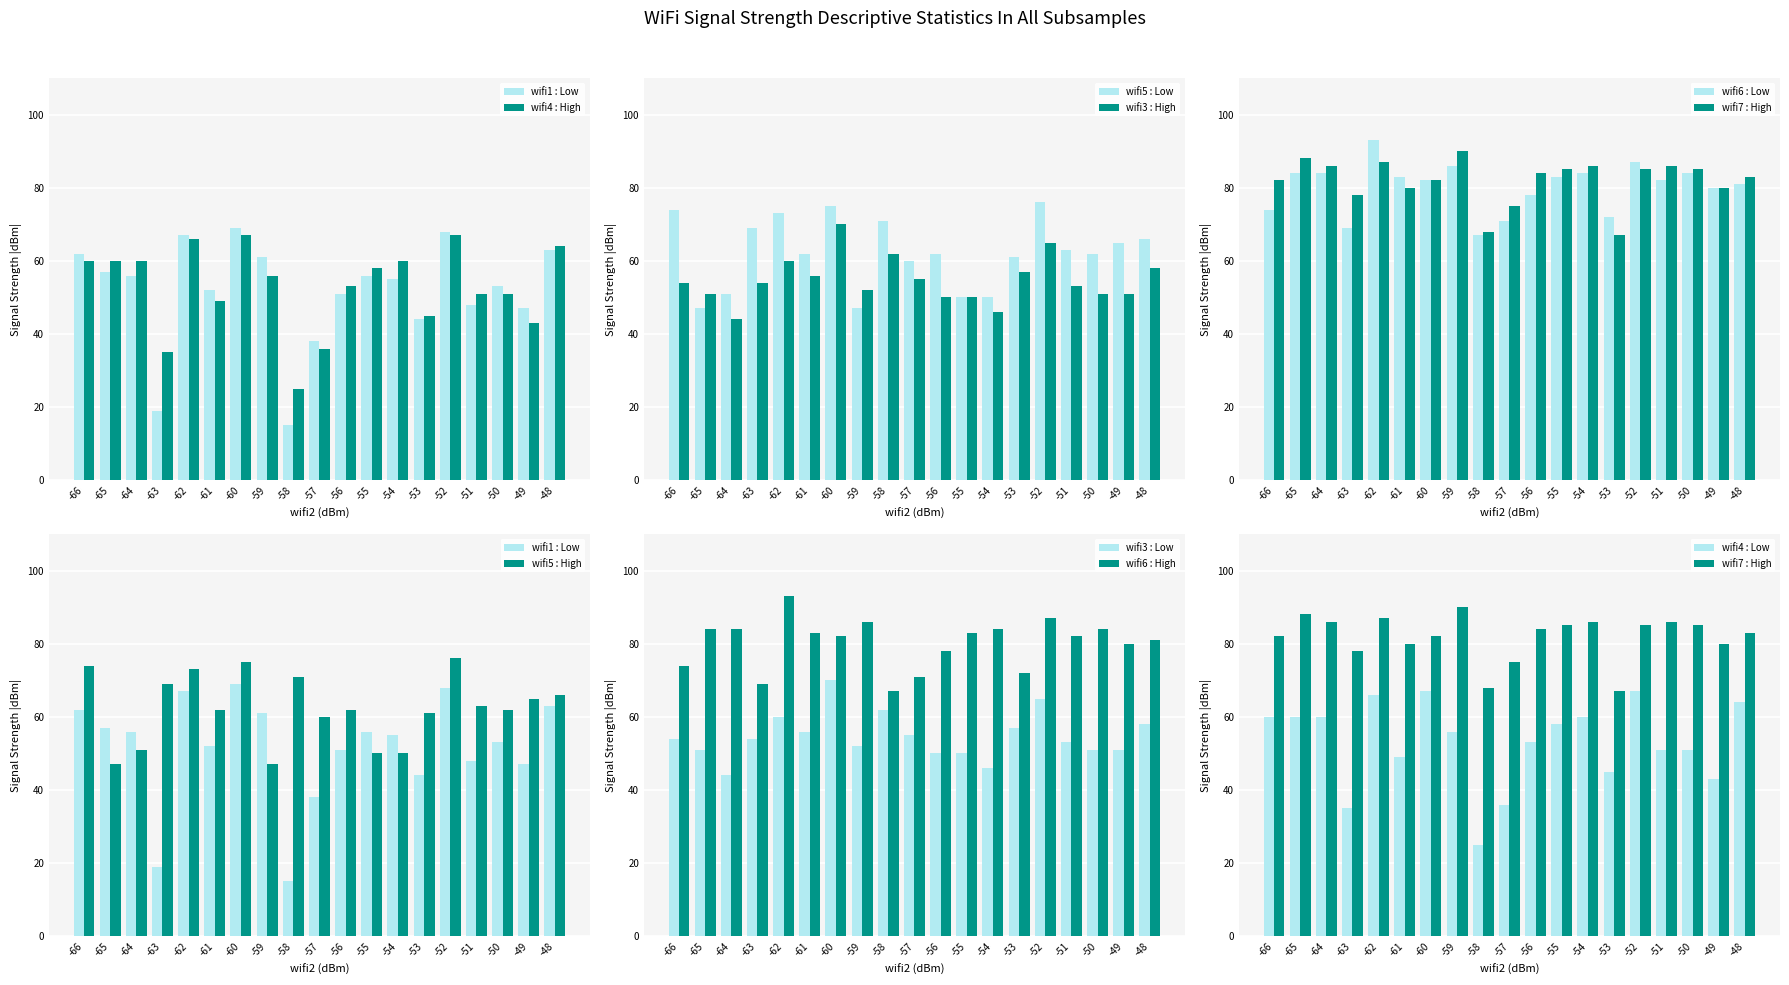

What is the sum of all wifi4 values?

1006